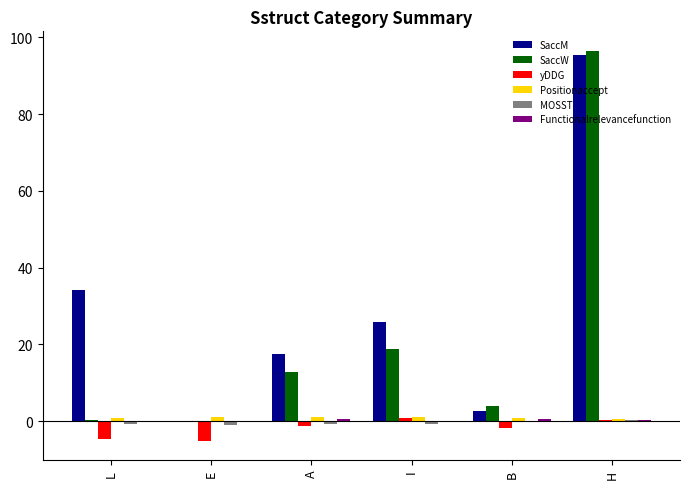

What is the sum of all SaccM values?

175.3